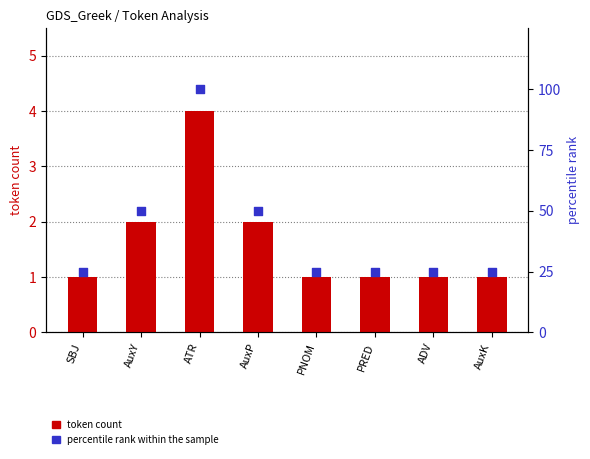

Which series contains the lowest Y value?

token count